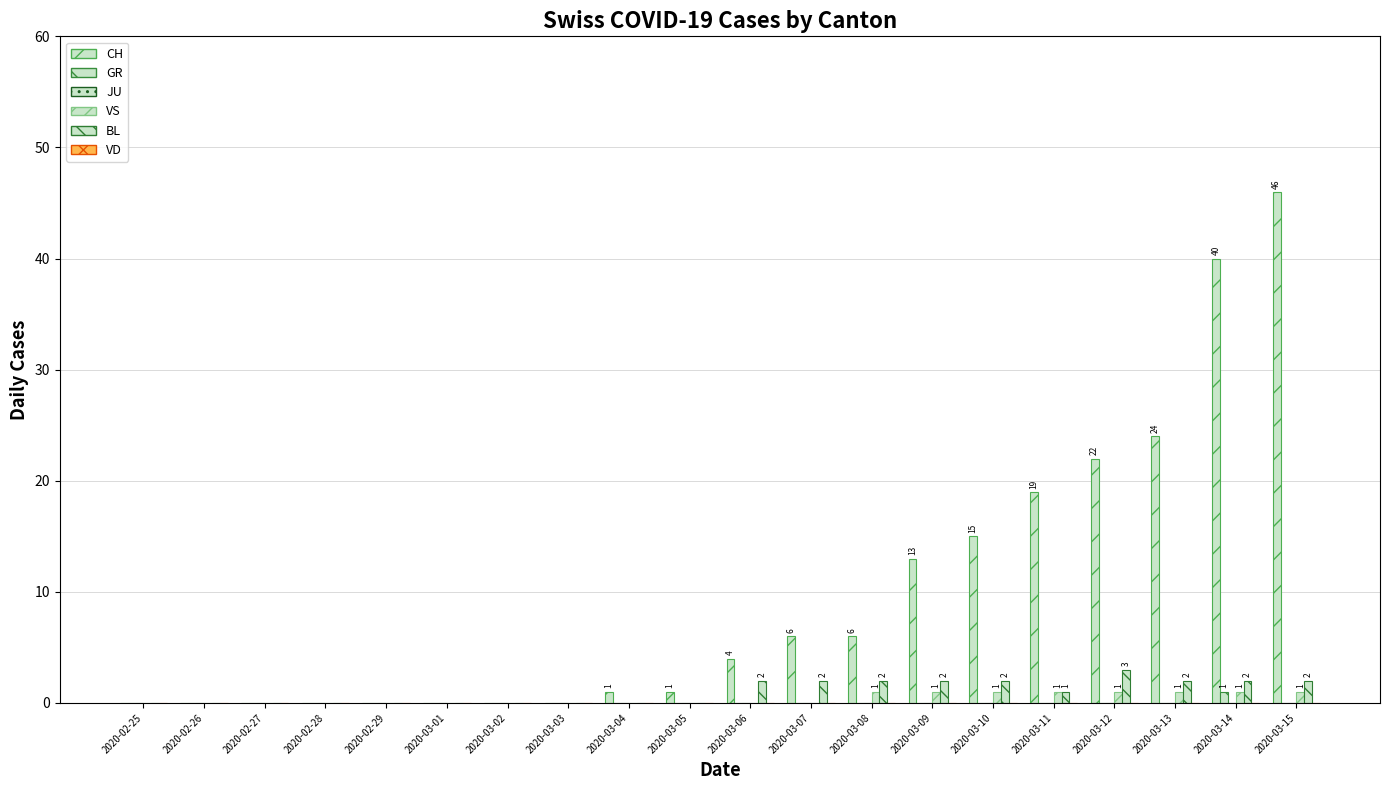

Reading left to right, extract all data points from this chart.

CH: 0	0	0	0	0	0	0	0	1	1	4	6	6	13	15	19	22	24	40	46
GR: 0	0	0	0	0	0	0	0	0	0	0	0	0	0	0	0	0	0	1	0
JU: 0	0	0	0	0	0	0	0	0	0	0	0	0	0	0	0	0	0	0	0
VS: 0	0	0	0	0	0	0	0	0	0	0	0	1	1	1	1	1	1	1	1
BL: 0	0	0	0	0	0	0	0	0	0	2	2	2	2	2	1	3	2	2	2
VD: 0	0	0	0	0	0	0	0	0	0	0	0	0	0	0	0	0	0	0	0